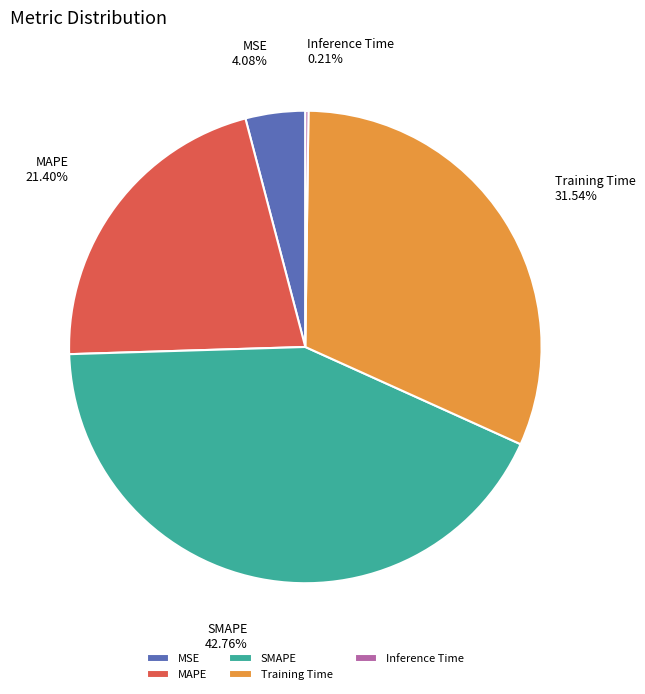

To the nearest percent, what is the difference between the SMAPE and Training Time slice percentages?

11%